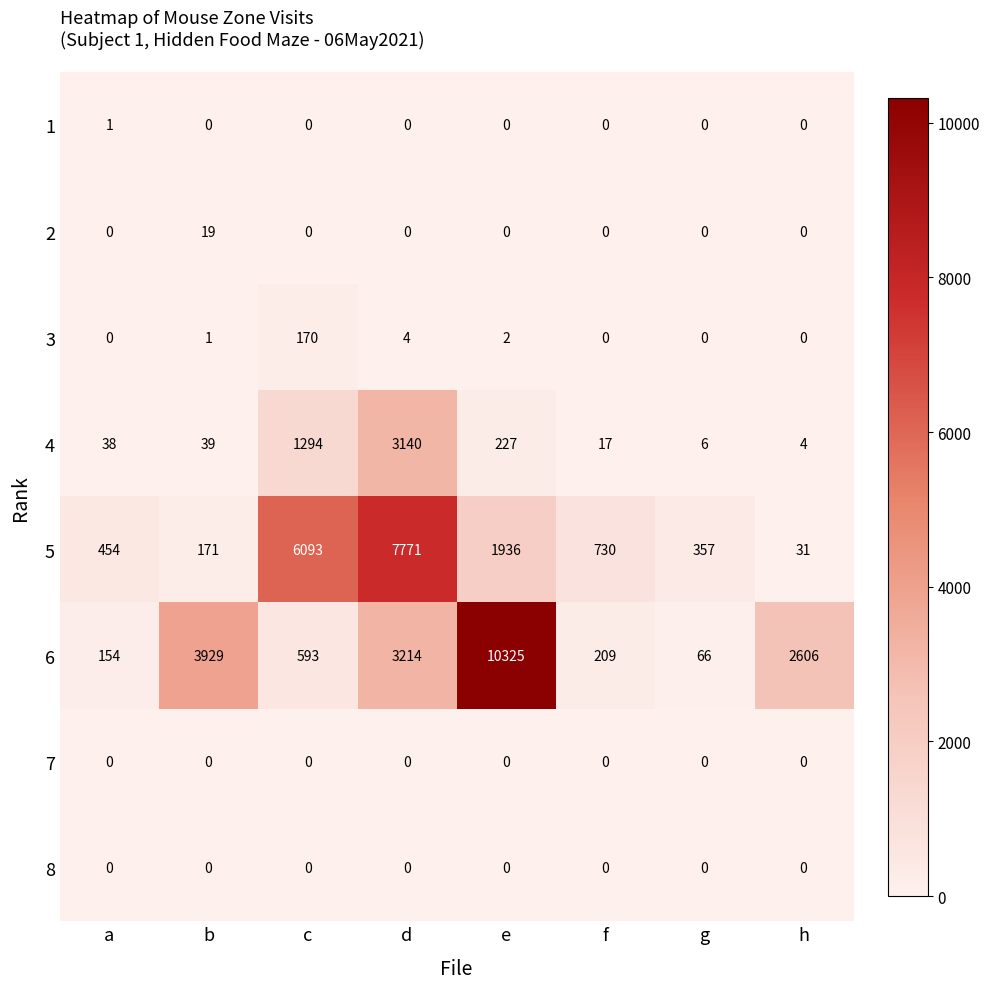

At which label is 3 closest to 85?

d